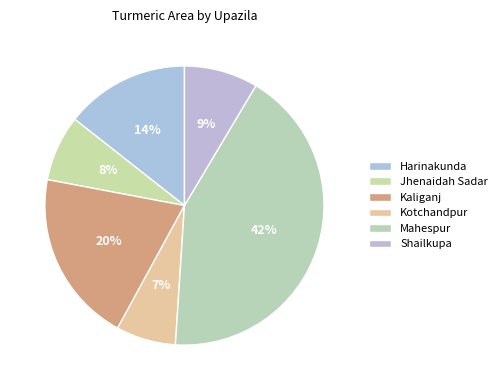

Count the number of slices in the pie.

6